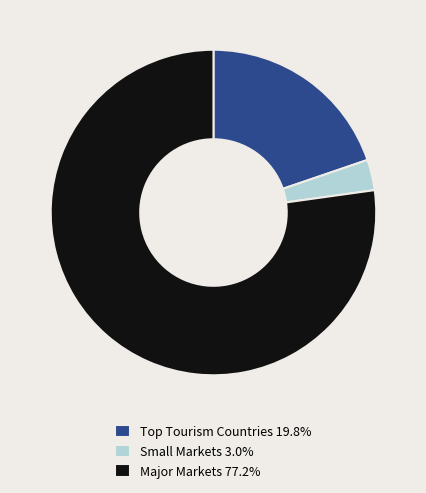

Do Small Markets 3.0% and Major Markets 77.2% together represent more than half of the pie?

Yes